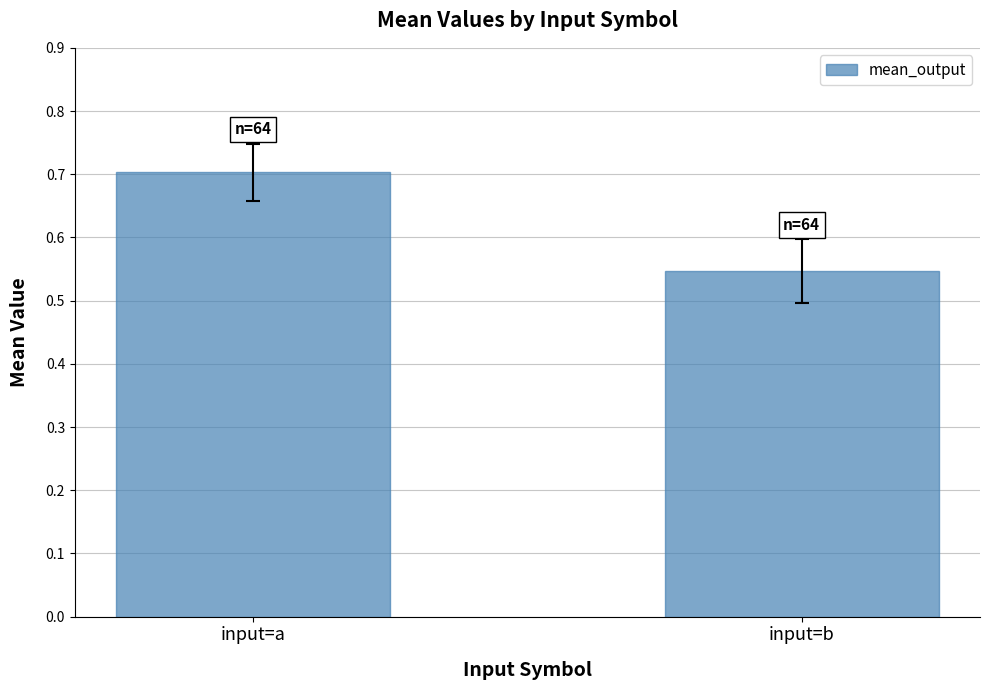

Rank the categories by value from highest to lowest.

input=a, input=b